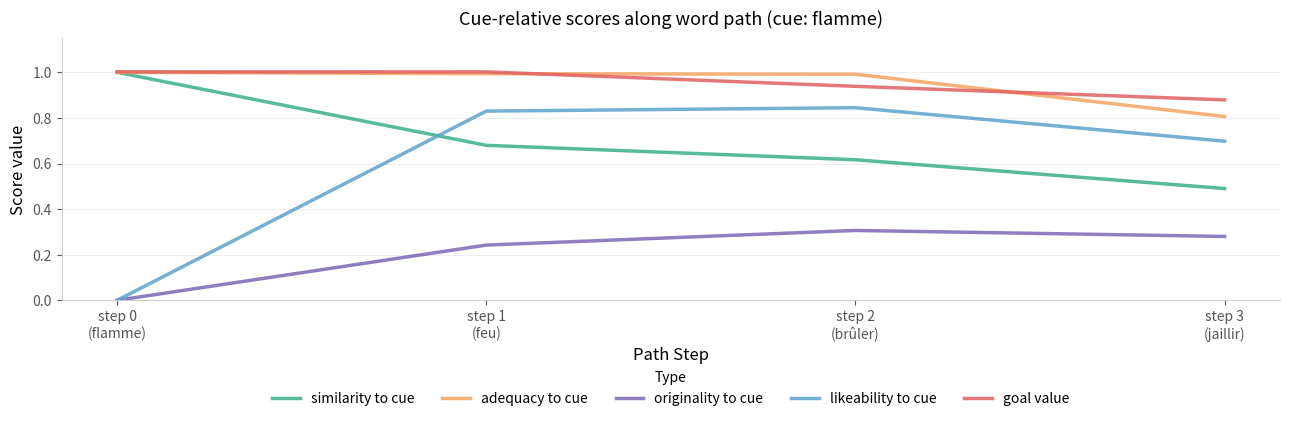

Rank the series at step 3
(jaillir) from lowest to highest value.

originality to cue, similarity to cue, likeability to cue, adequacy to cue, goal value